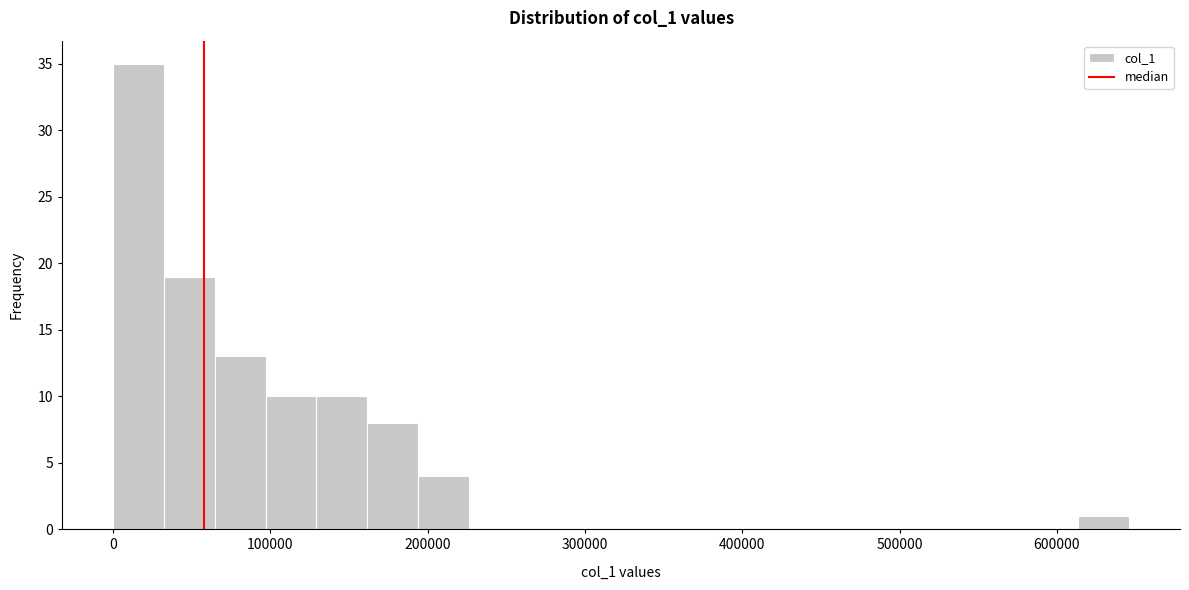

Read against the x-axis, roughly where is the centre of the tallest bar?

20000